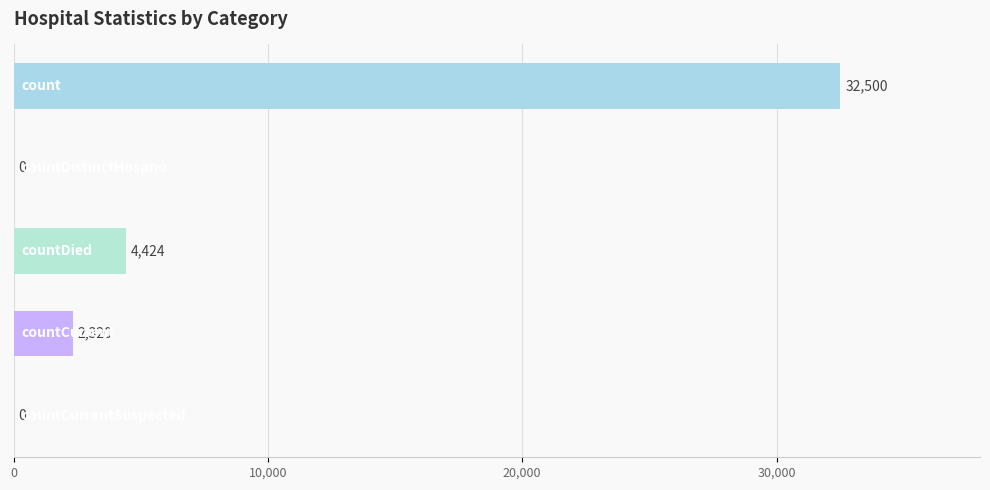

Count the number of categories in the chart.

5